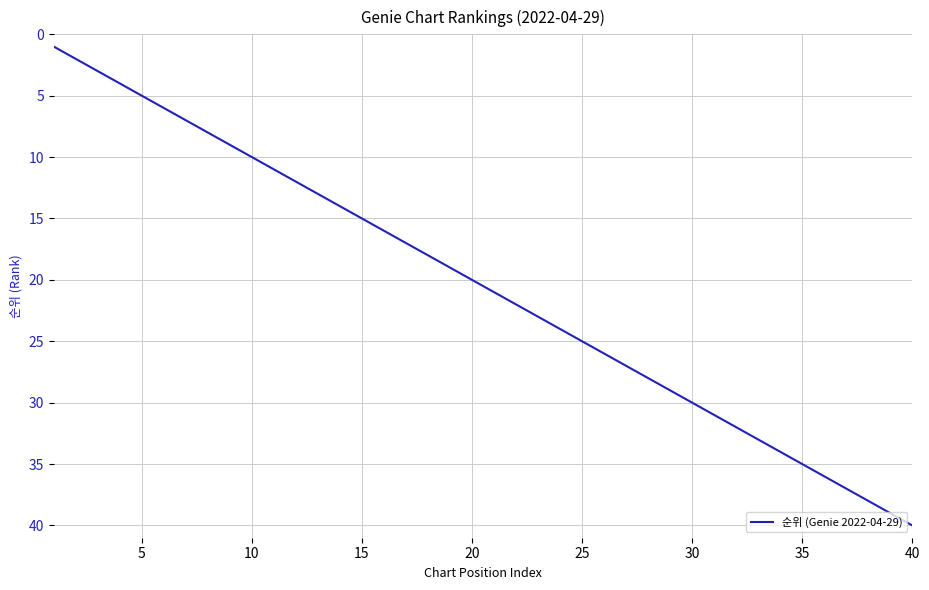

Reading right to left, transcribe all the data shown in this chart.

40	39	38	37	36	35	34	33	32	31	30	29	28	27	26	25	24	23	22	21	20	19	18	17	16	15	14	13	12	11	10	9	8	7	6	5	4	3	2	1